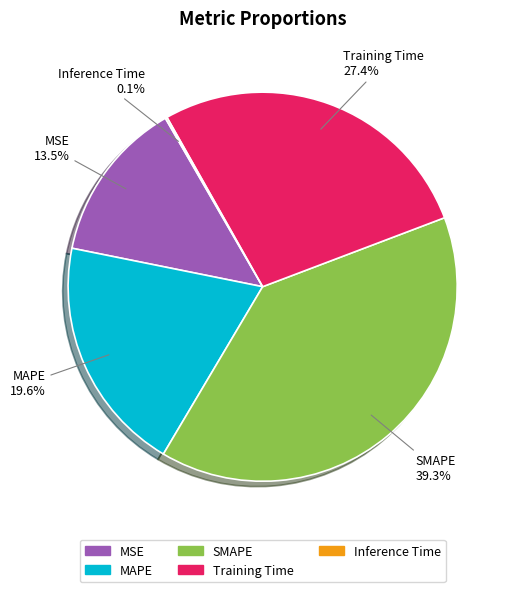

Which category has the biggest portion of the pie?

SMAPE